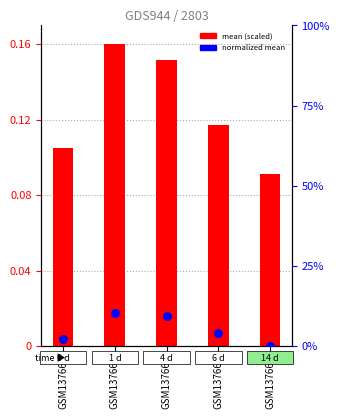

Which series has the widest spread of Y values?

normalized mean (%)